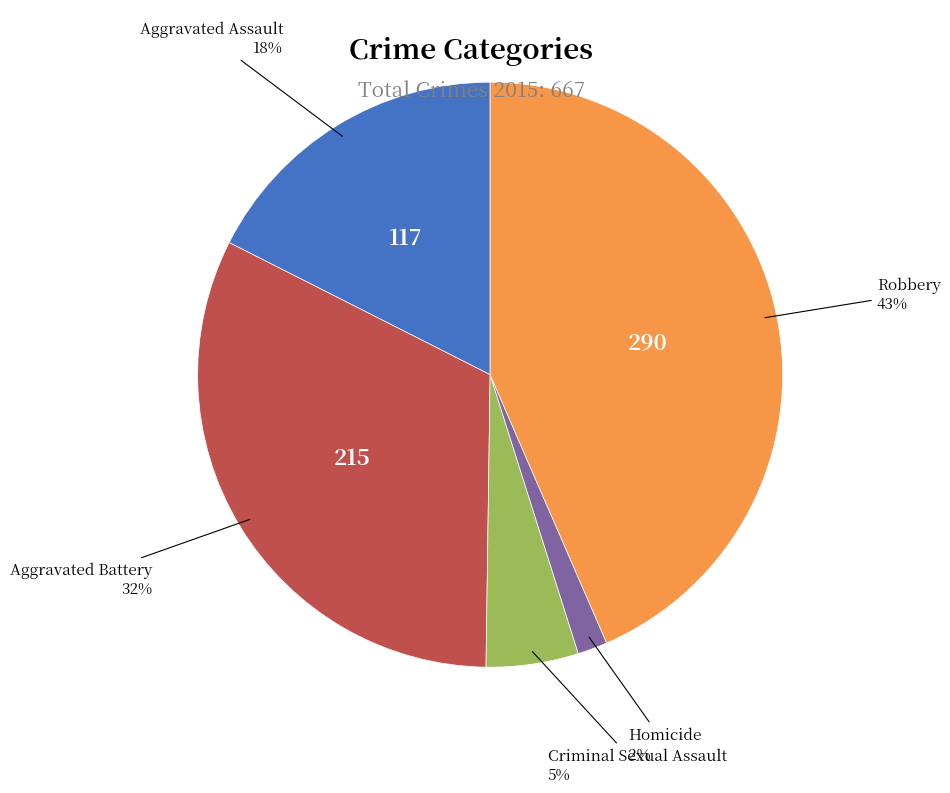

Is there any slice that represents more than half of the pie?

No